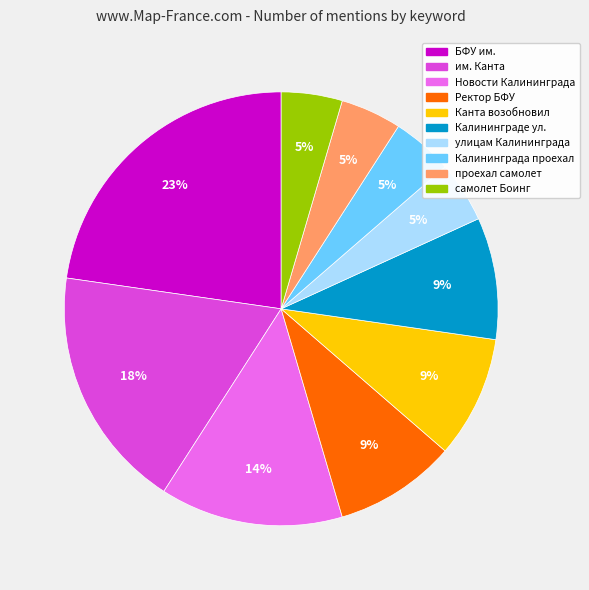

The проехал самолет slice represents 5% of the pie. True or false?

True